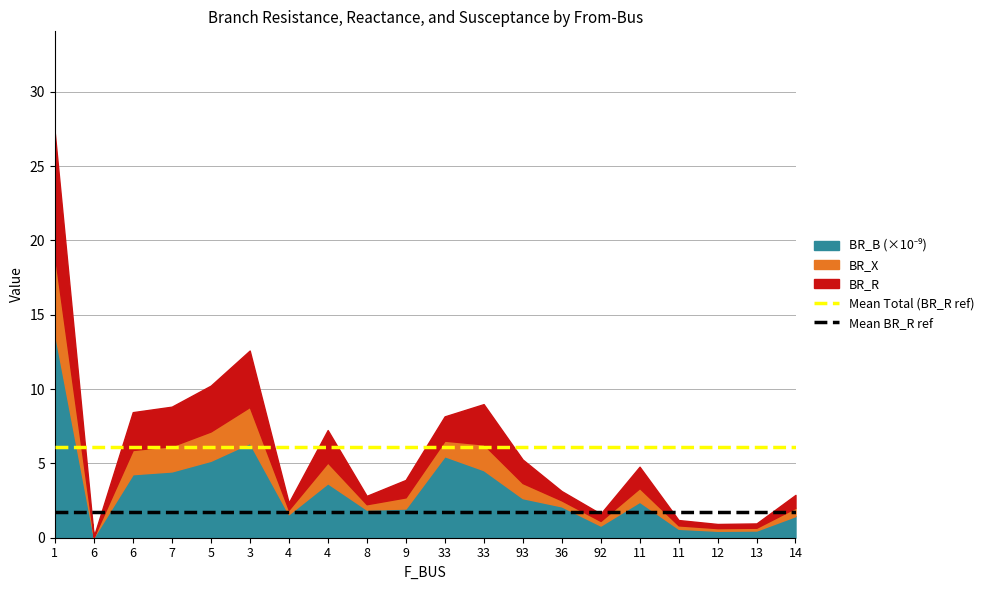

Is the value of Mean Total (BR_R ref) at 1 greater than the value of Mean BR_R ref at 1?

Yes